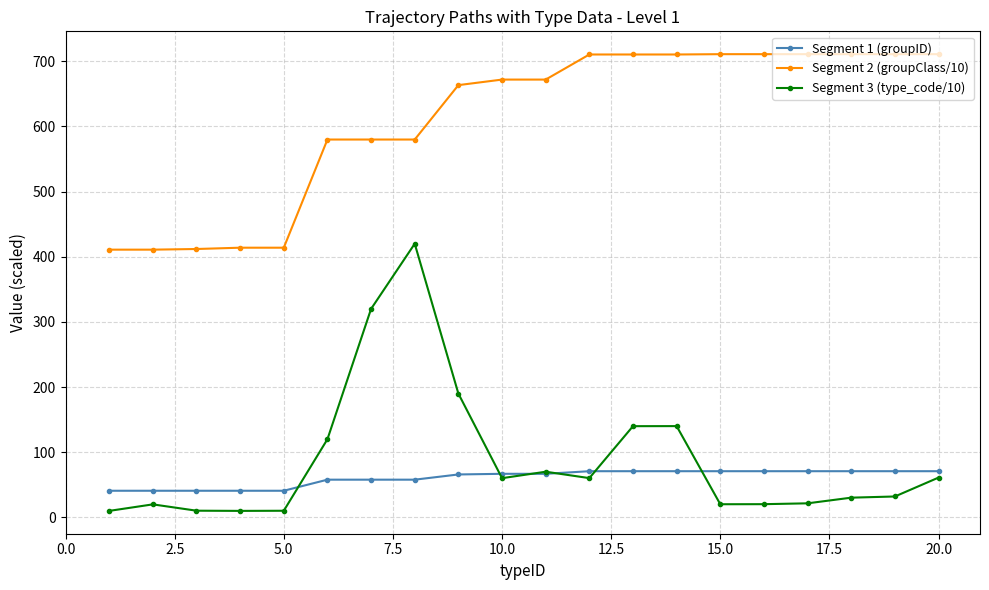

What is the minimum value shown in the chart?

10.1